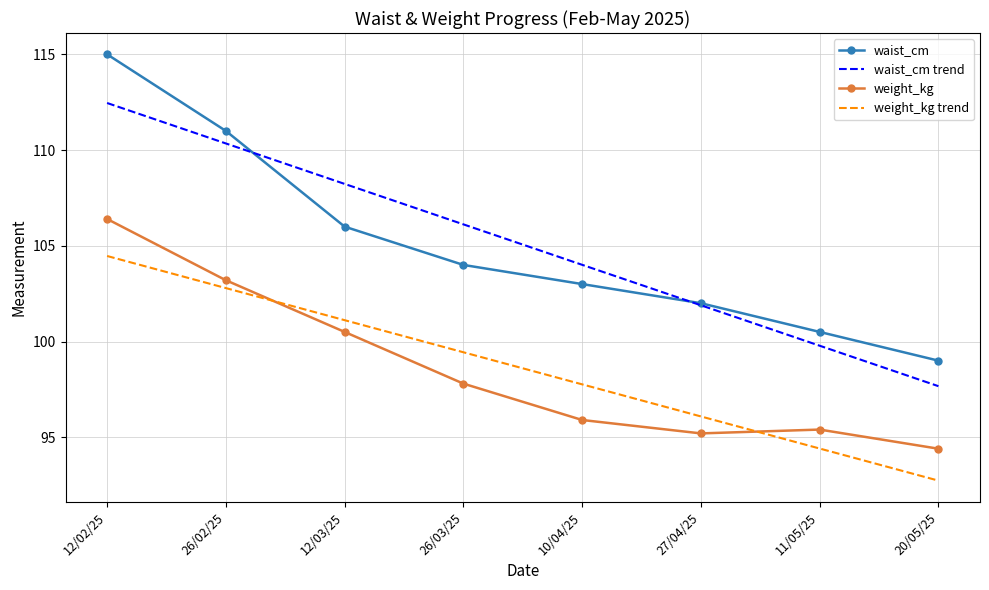

True or false: waist_cm and weight_kg trend cross at least once.

False